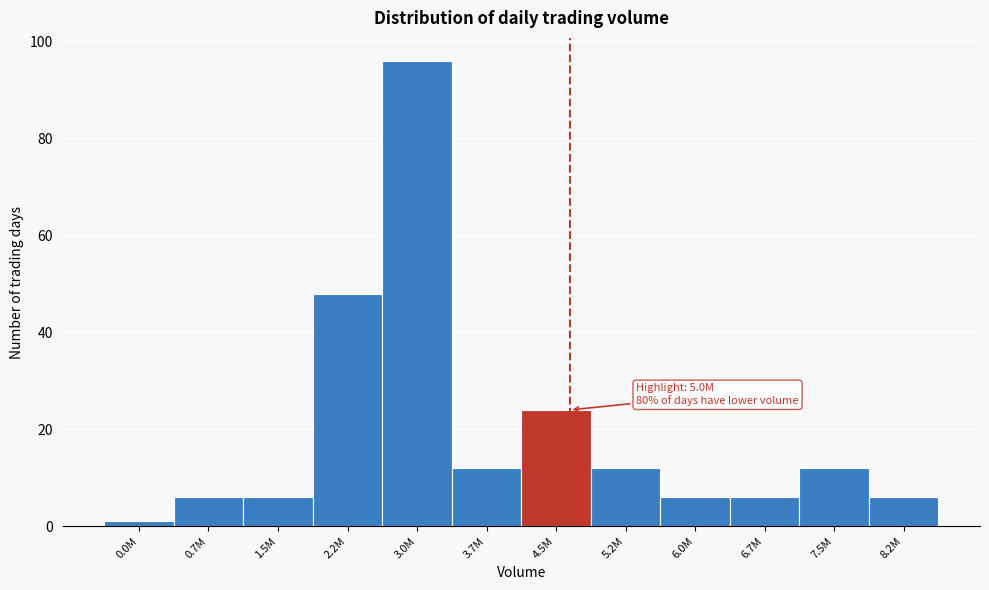

Reading right to left, transcribe all the data shown in this chart.

6	12	6	6	12	24	12	96	48	6	6	1